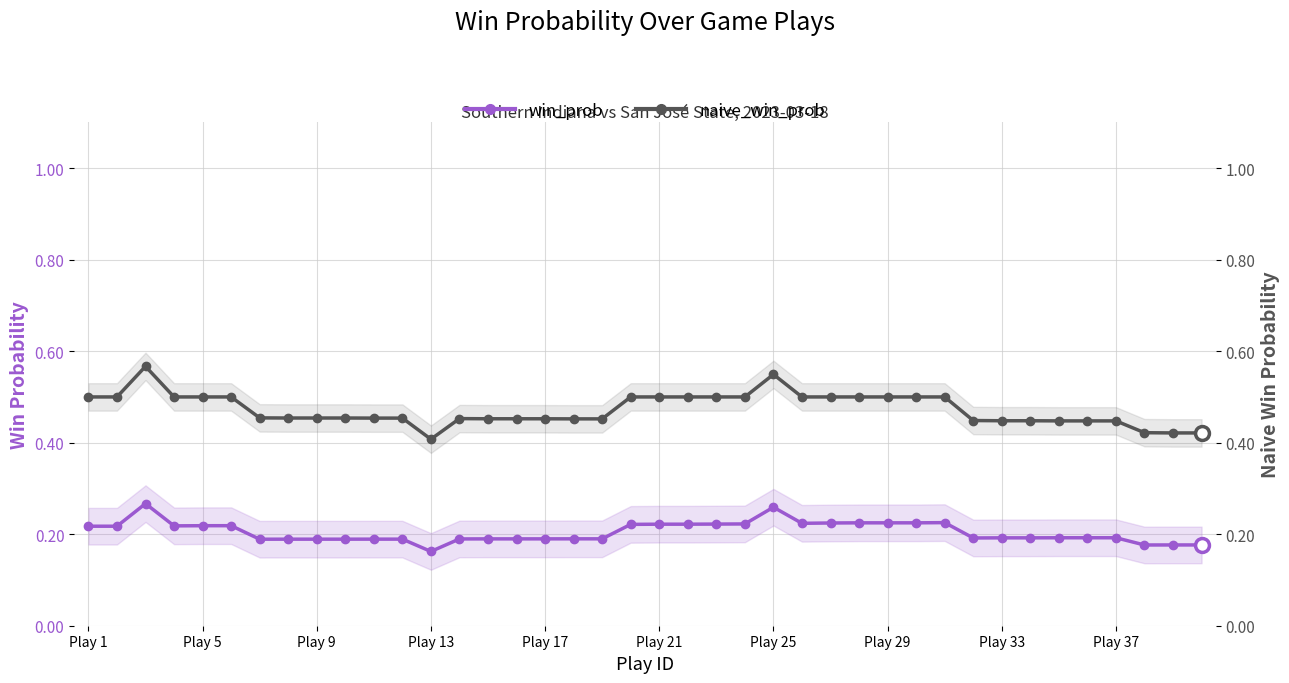

List the series in order of their overall mean, lowest first.

win_prob, naive_win_prob